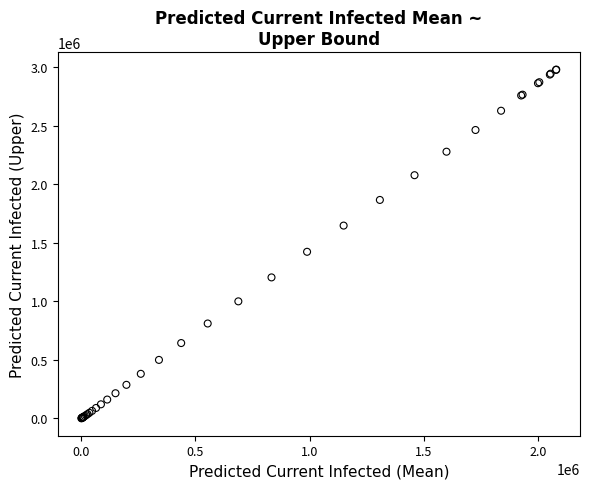

What Y value in the scatter plot is closest to 1491530?

1424331